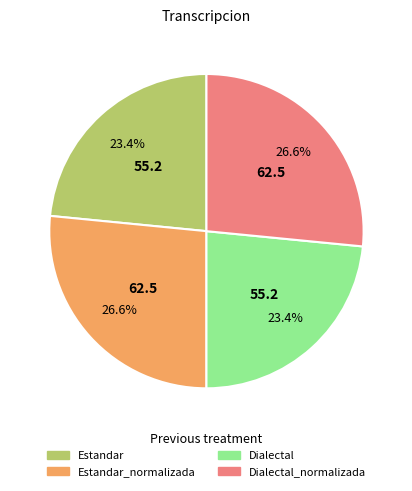

Is there any slice that represents more than half of the pie?

No